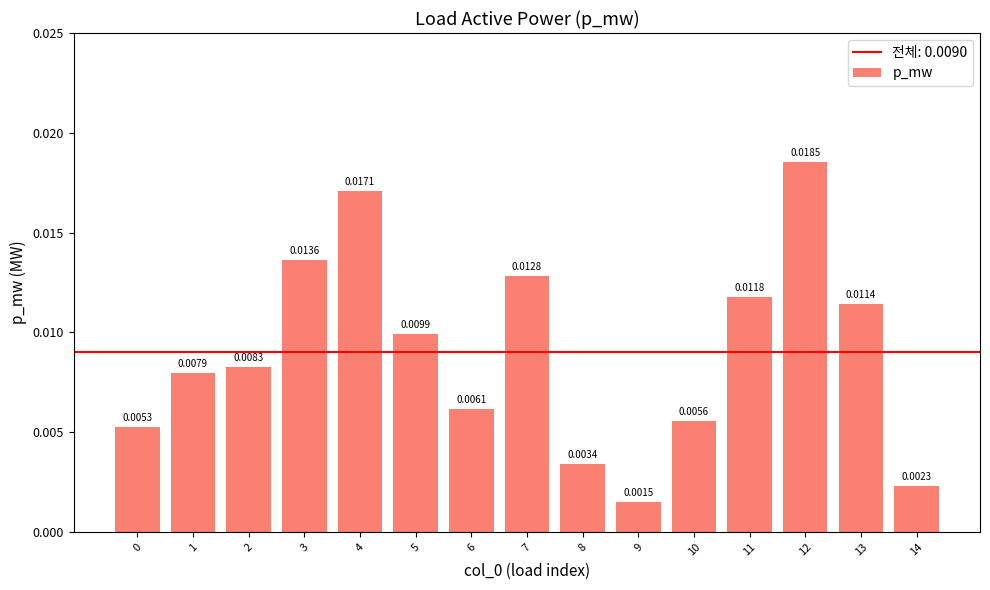

How many distinct data groups are displayed?

1